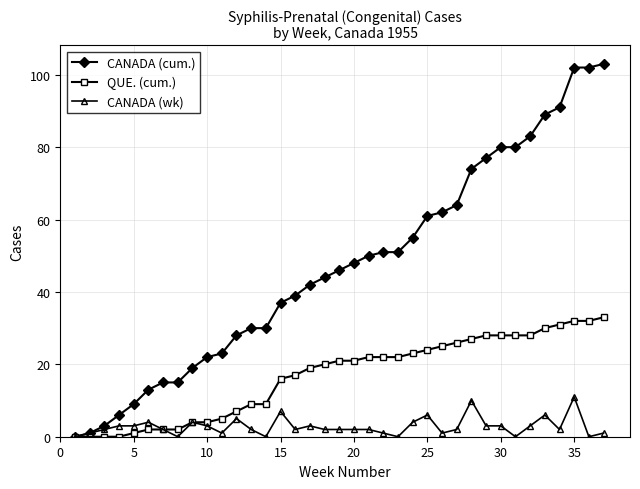

Rank the series by their maximum value, from lowest to highest.

CANADA (wk), QUE. (cum.), CANADA (cum.)